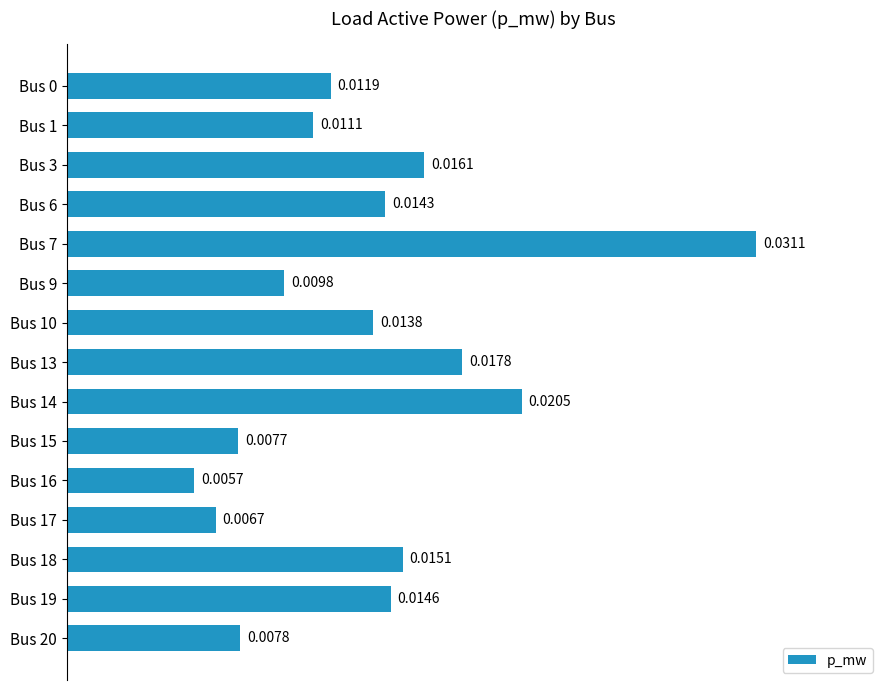

Between Bus 1 and Bus 19, which is larger?

Bus 19